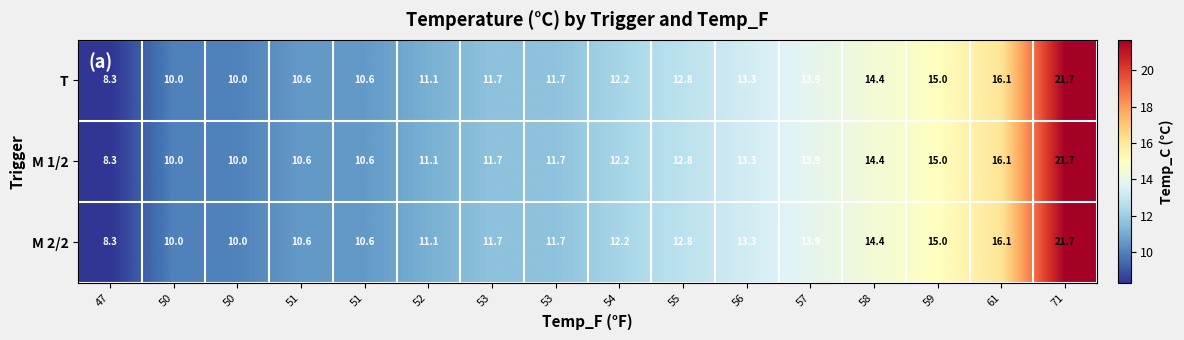

Between 56 and 54, which is larger?

56